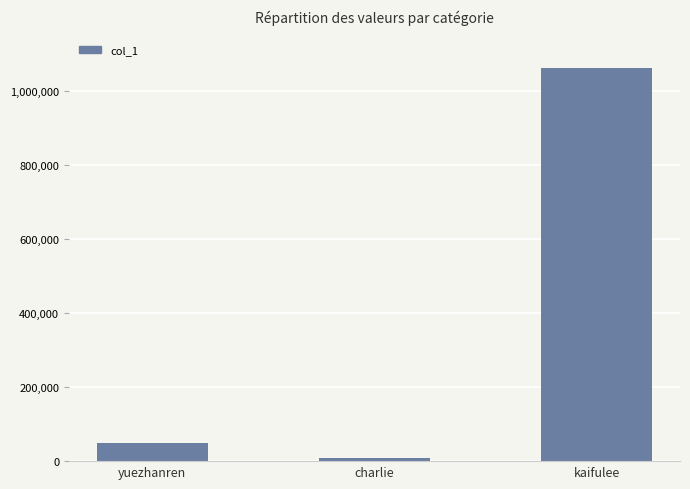

The chart shows a value of 1061995 at kaifulee. True or false?

True